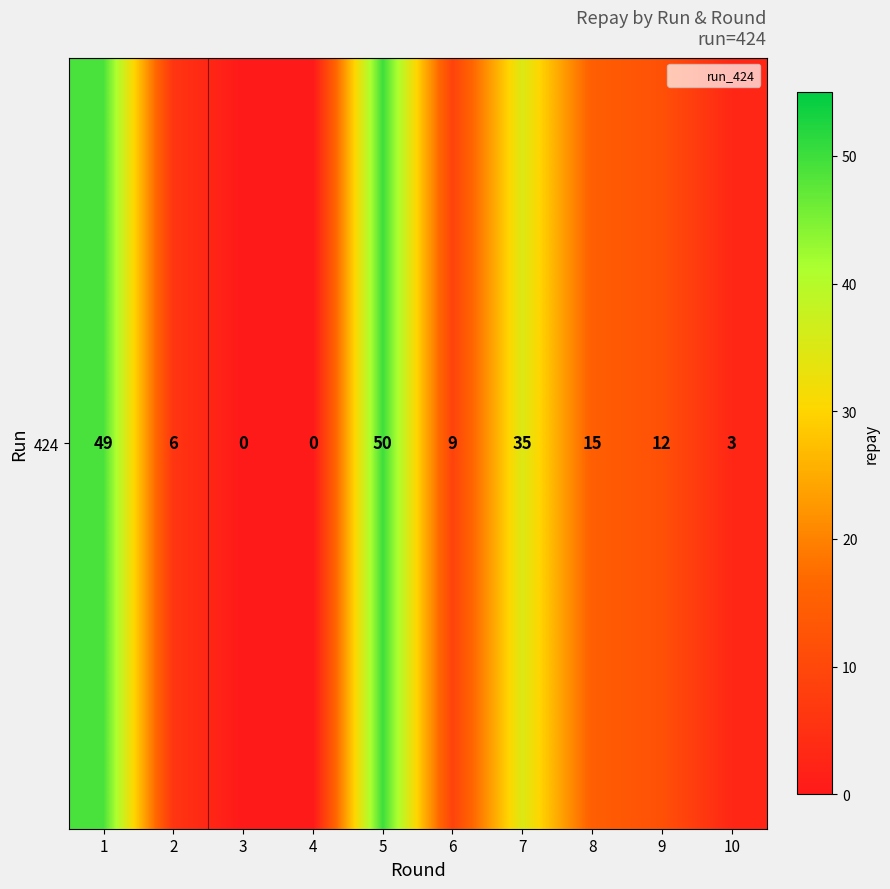

Where is the data nearest to the value 25?

7